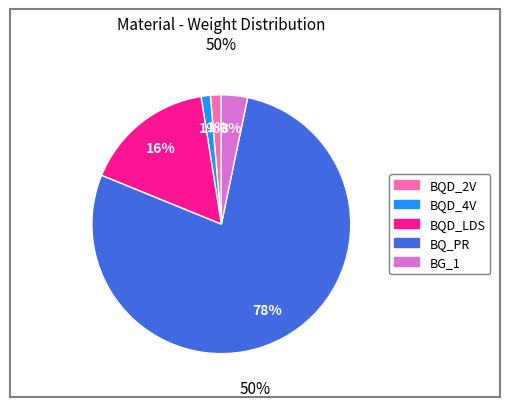

Which has a higher value, BG_1 or BQD_4V?

BG_1